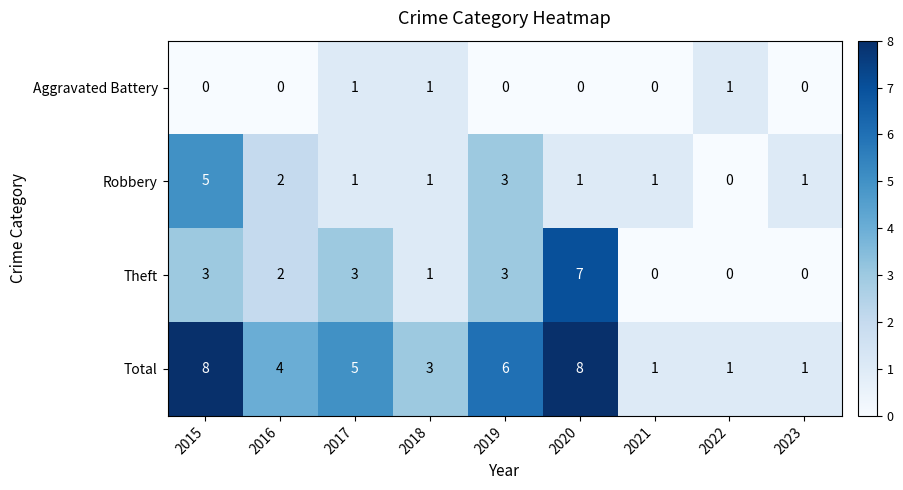

True or false: Aggravated Battery has a value of 1 at 2017.

True